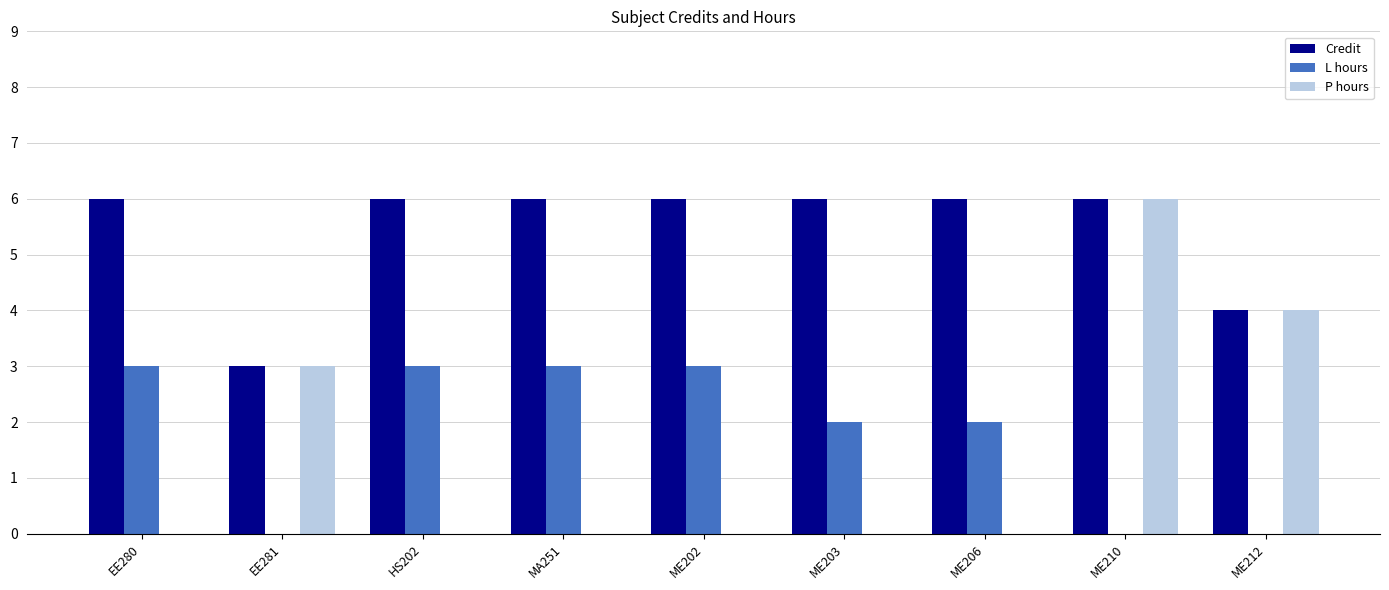

The P hours series shows 3 at HS202. True or false?

False